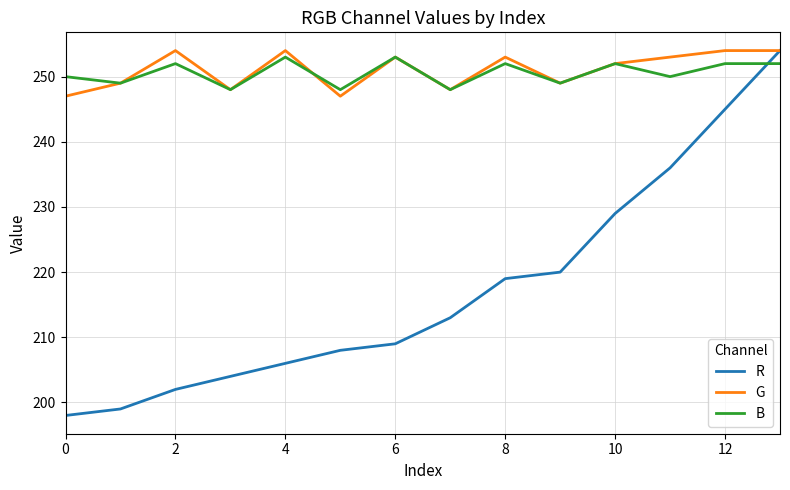

How many lines are shown in the chart?

3